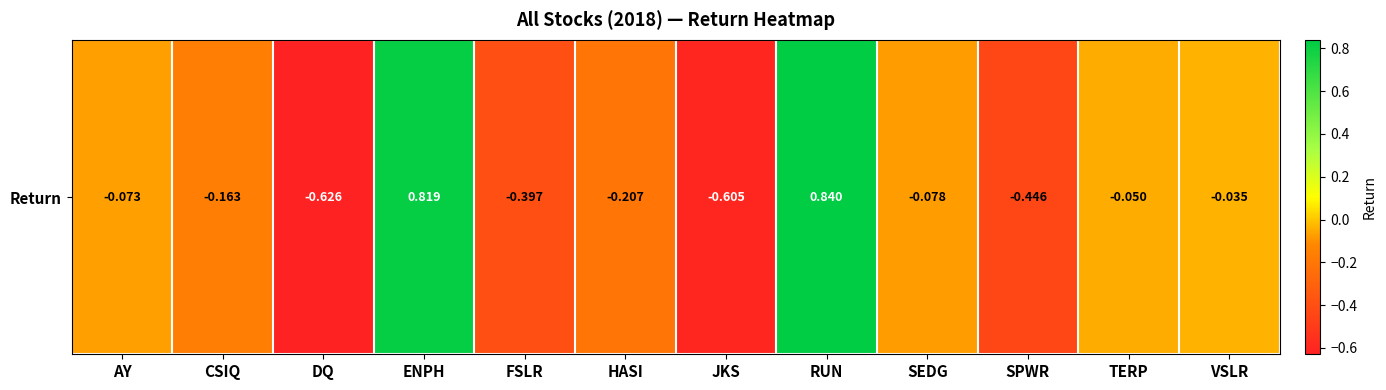

What value does the data have at HASI?

-0.2